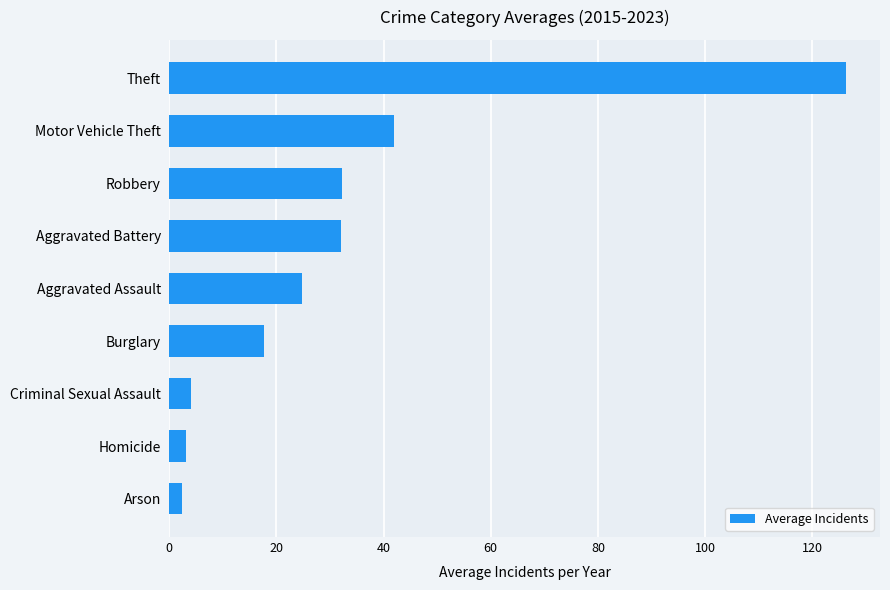

What is the greatest value displayed?

126.3